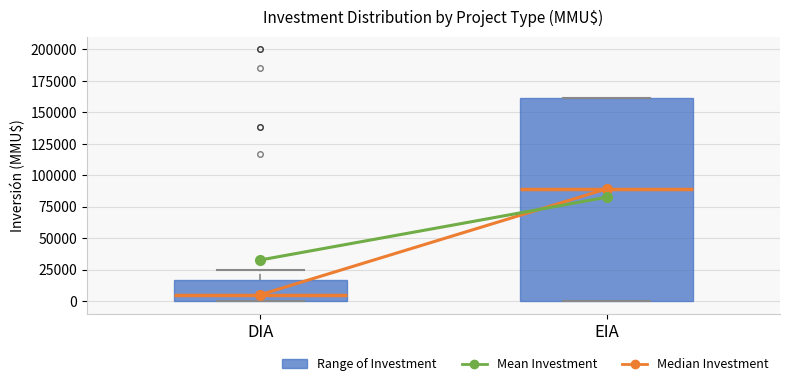

Reading left to right, read every box against the y-axis: the position of its median line, the range the box covers, and the ends of its whiskers. The values are not printed on the chart, so give them approximately, as read against the axis.

DIA: median 5000, box 0 to 15000, whiskers 0 to 25000
EIA: median 90000, box 0 to 160000, whiskers 0 to 160000